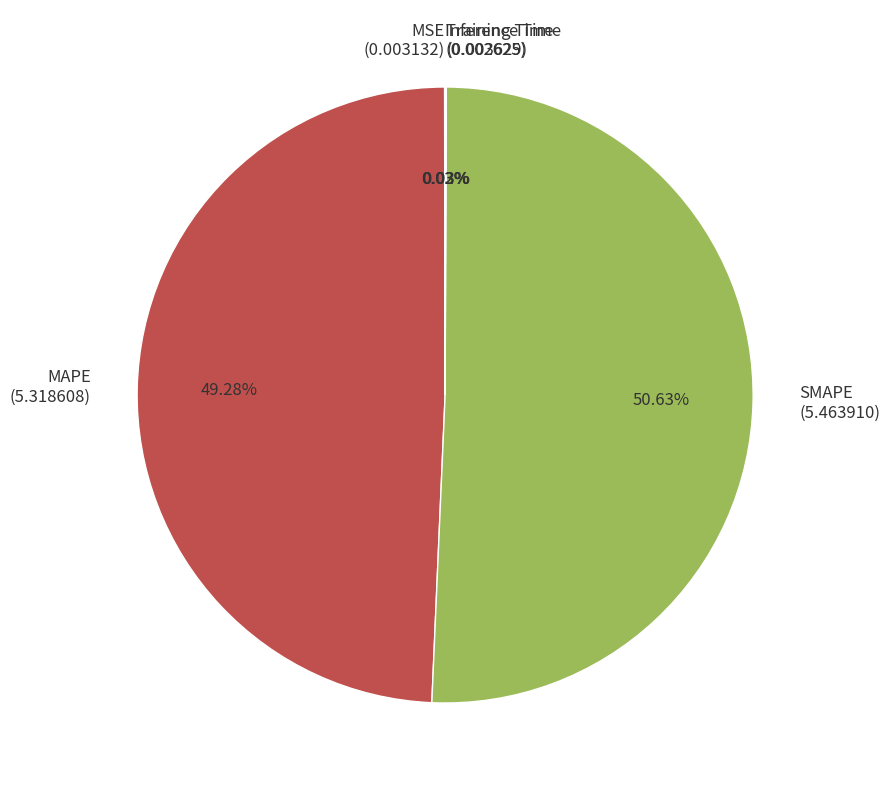

Which category has the biggest portion of the pie?

SMAPE